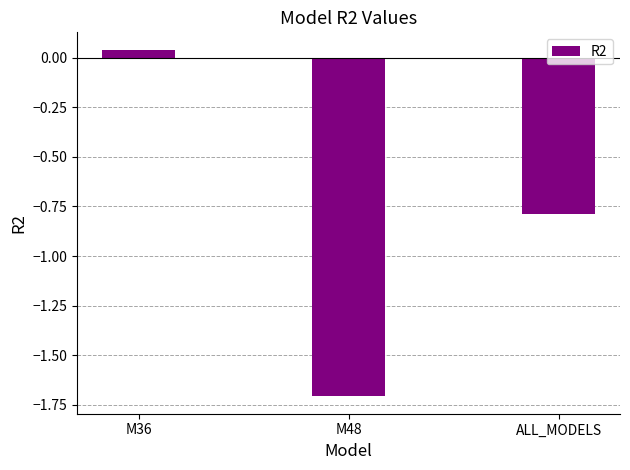

Count the number of values greater than 0.

1